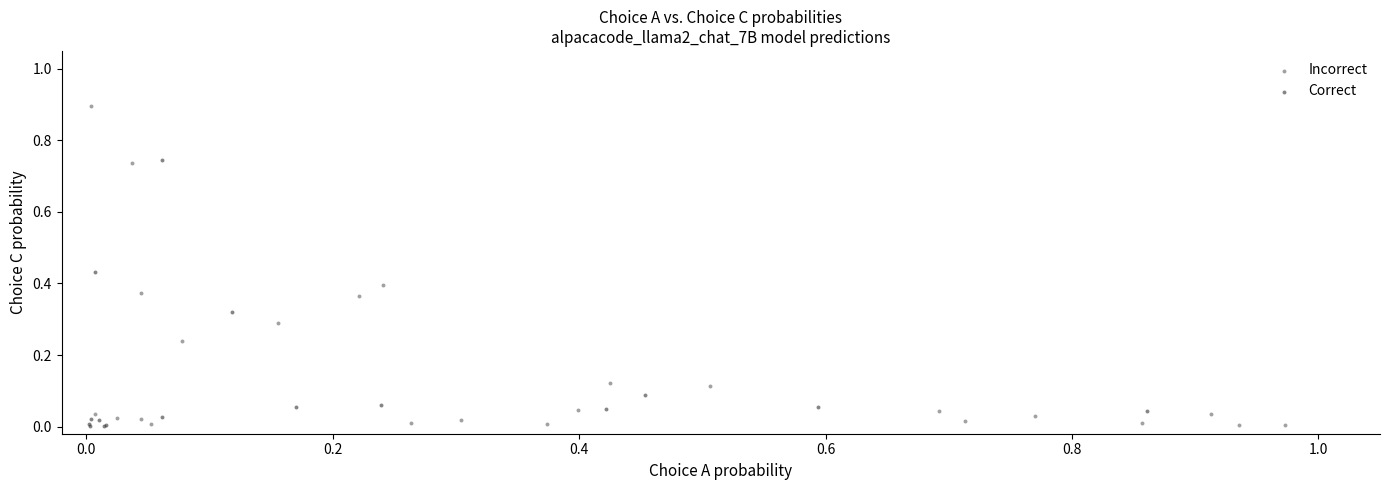

Which series contains the highest Y value?

Incorrect